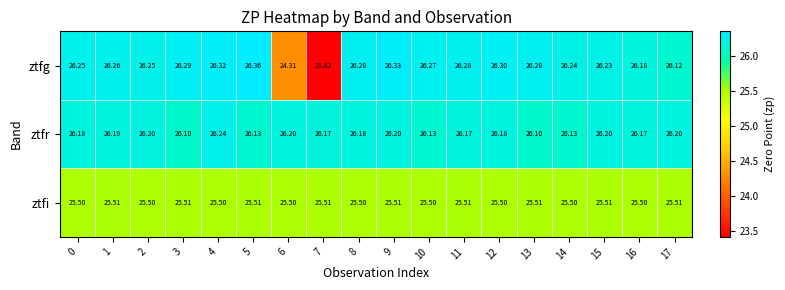

At 17, list the series in order from smallest to largest.

ztfi, ztfg, ztfr